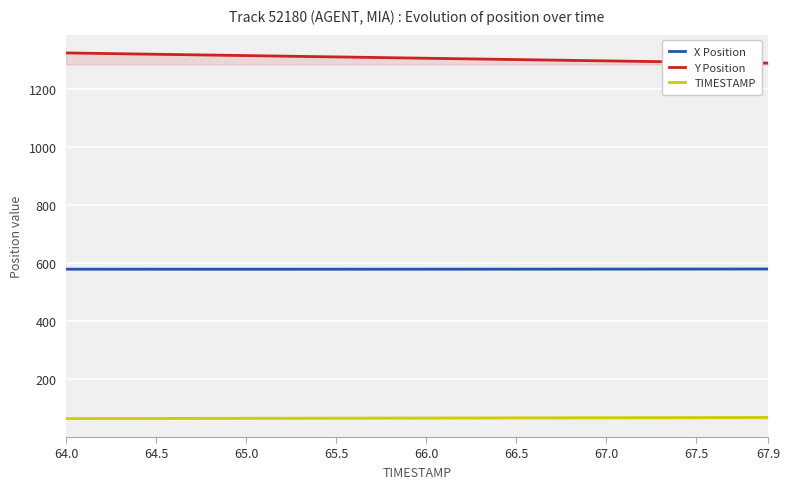

What is the total value across all series at 67.9?

1935.7